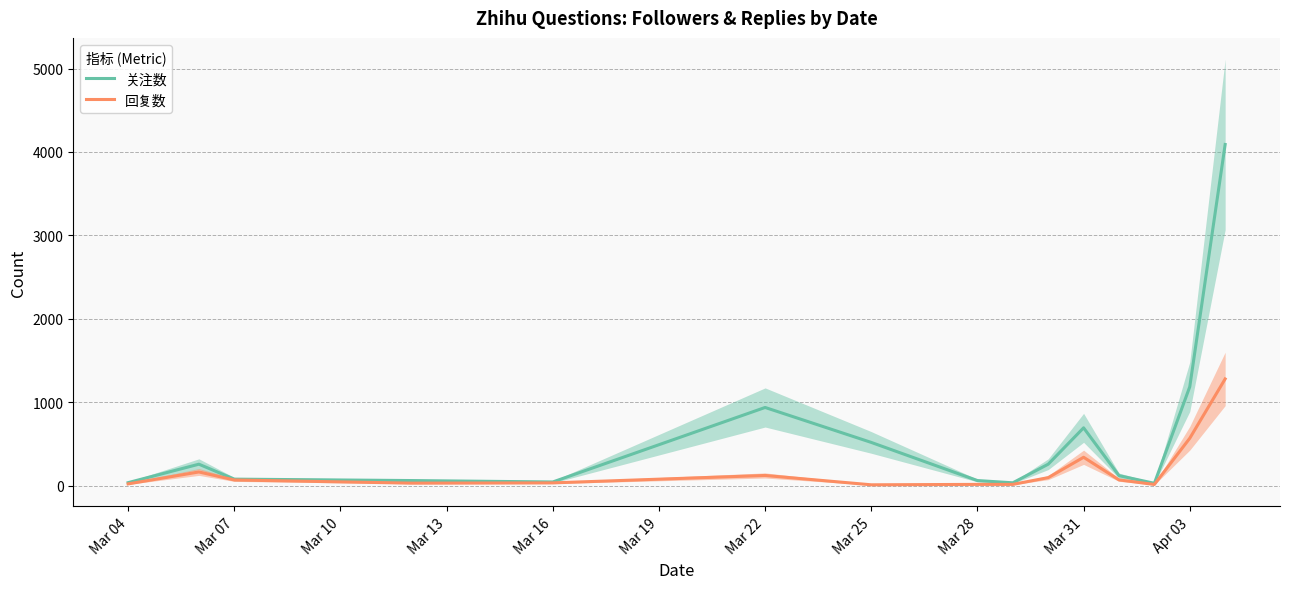

In 回复数, how many points are higher than both neighbors (excluding endpoints)?

3